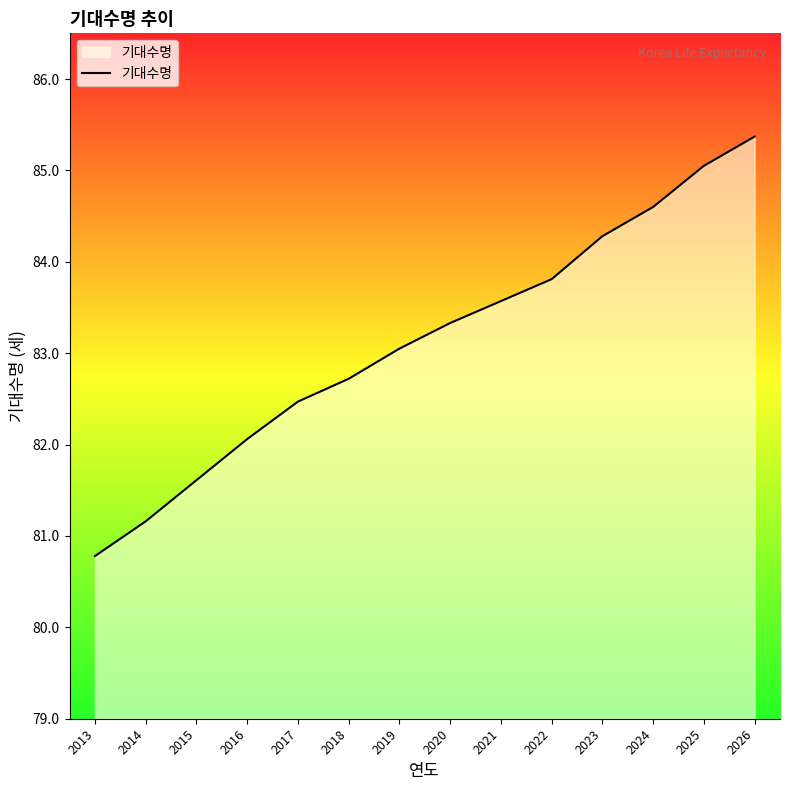

Which category has the lowest value across all series?

2013